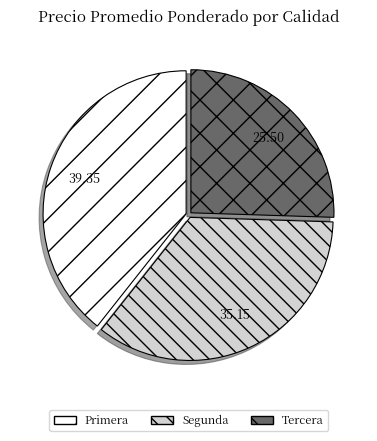

What is the smallest slice in the pie chart?

Tercera